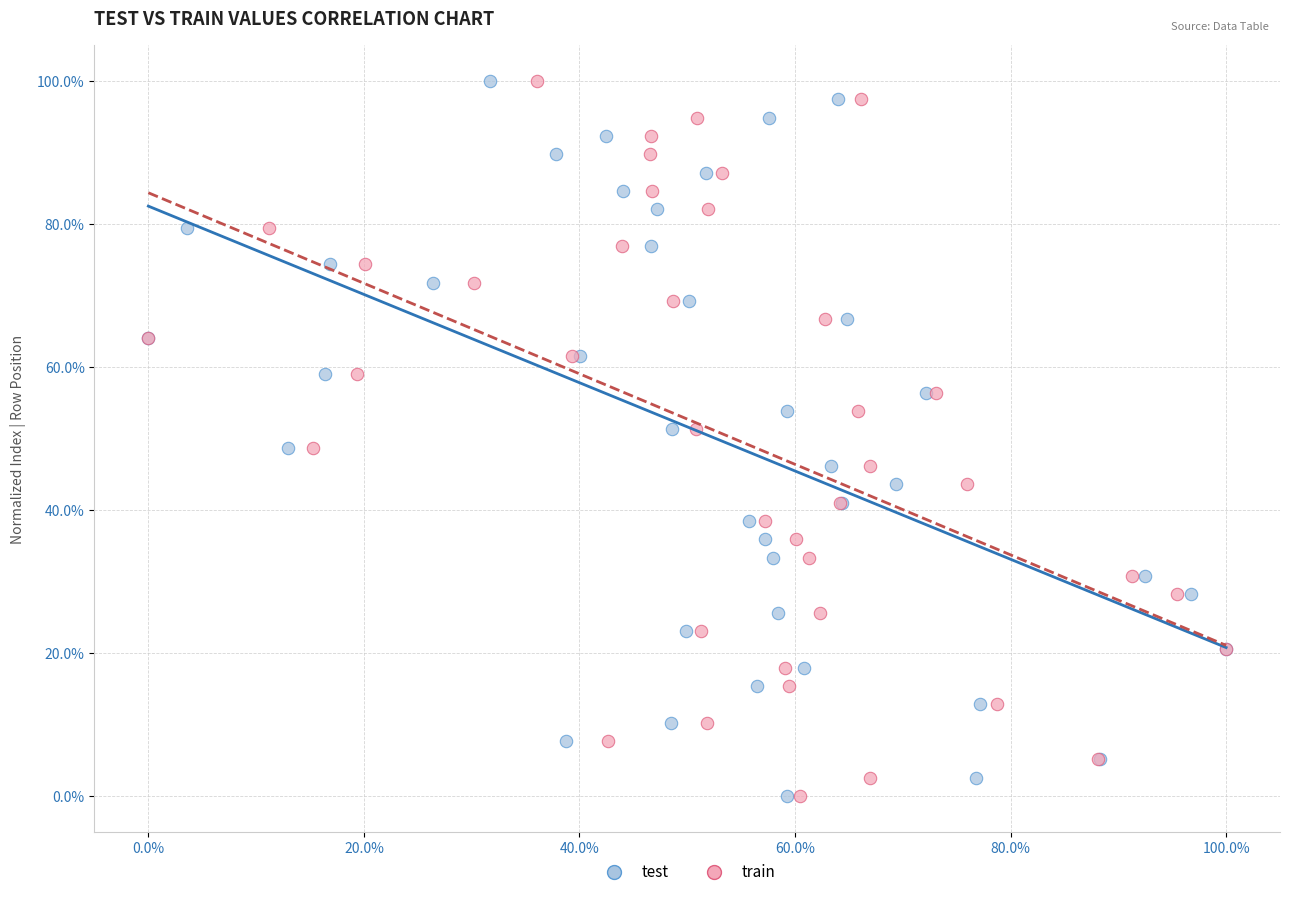

What are all the series names shown in the legend?

test, train